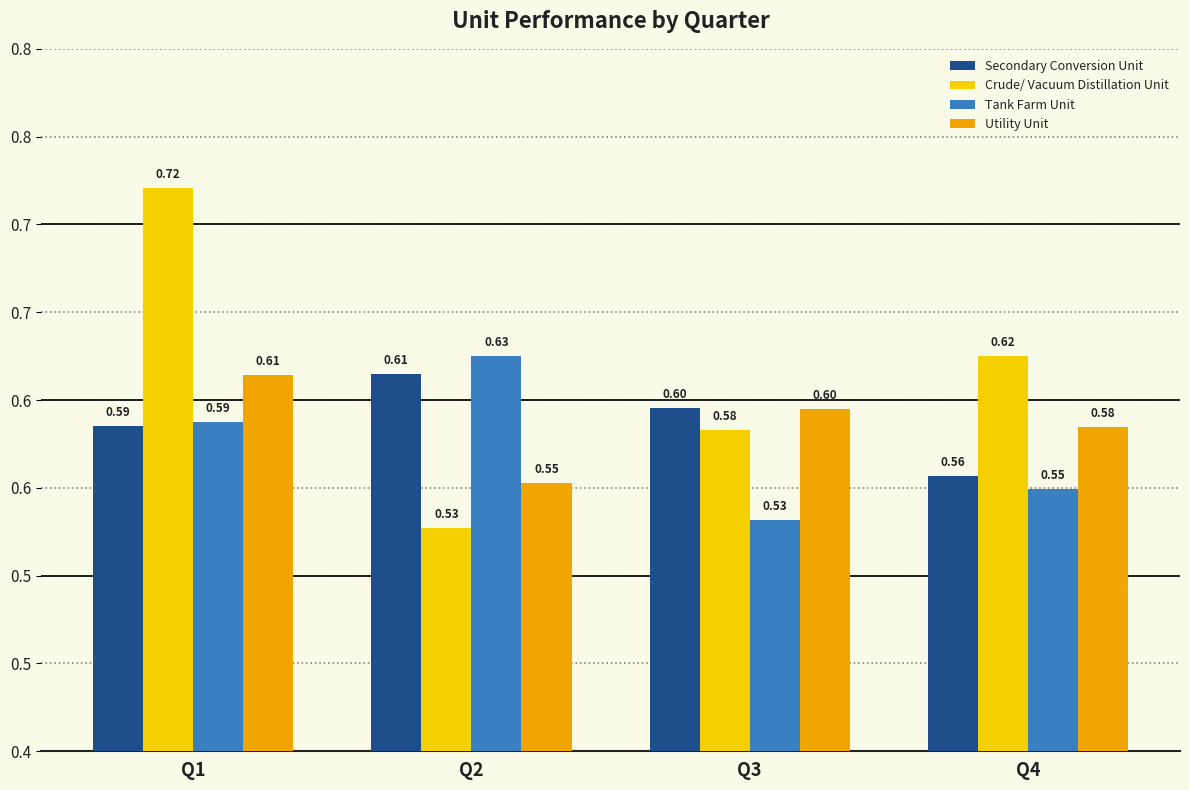

Reading right to left, list all the values displayed in this chart.

Secondary Conversion Unit: 0.6	0.6	0.6	0.6
Crude/ Vacuum Distillation Unit: 0.6	0.6	0.5	0.7
Tank Farm Unit: 0.5	0.5	0.6	0.6
Utility Unit: 0.6	0.6	0.6	0.6